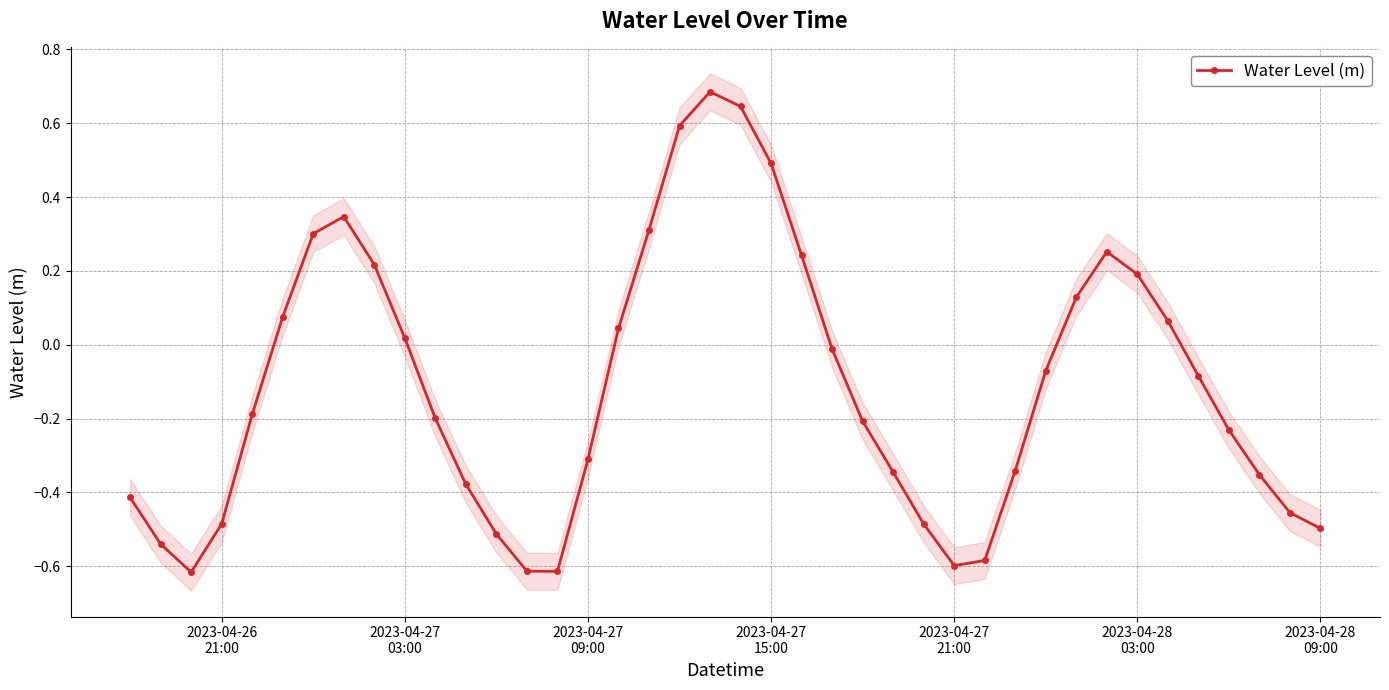

What is the value of the 11th point from the left?

-0.2